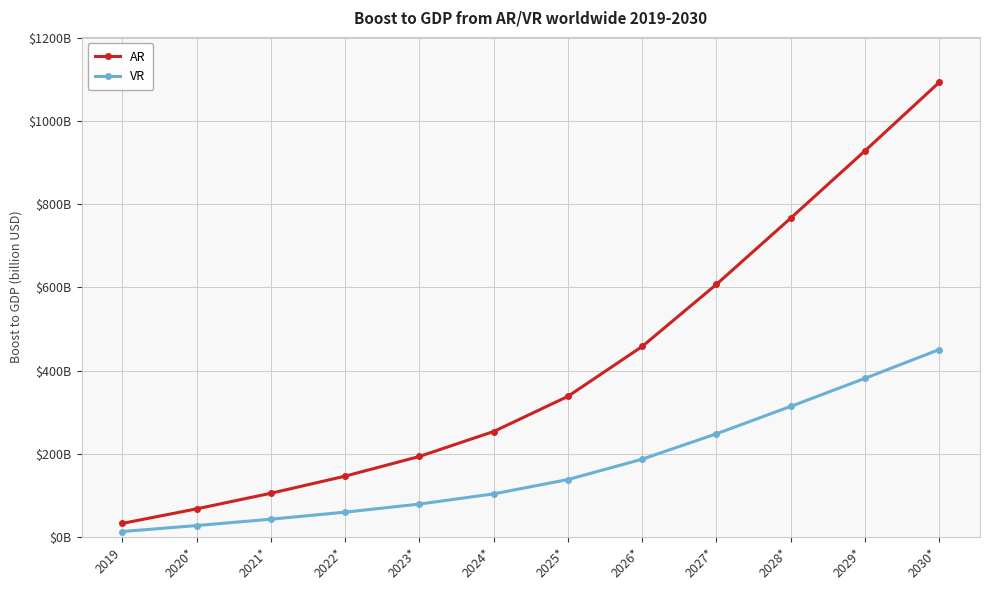

At 2029*, list the series in order from smallest to largest.

VR, AR